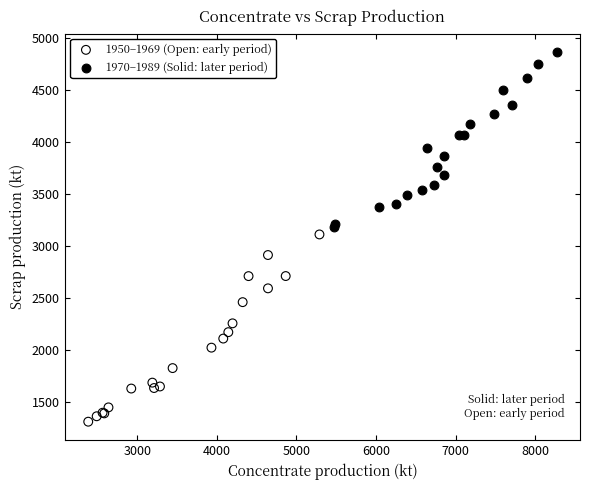

What are all the series names shown in the legend?

1950–1969 (Open: early period), 1970–1989 (Solid: later period)